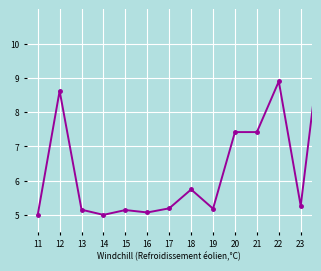

What is the maximum value shown in the chart?

10.5